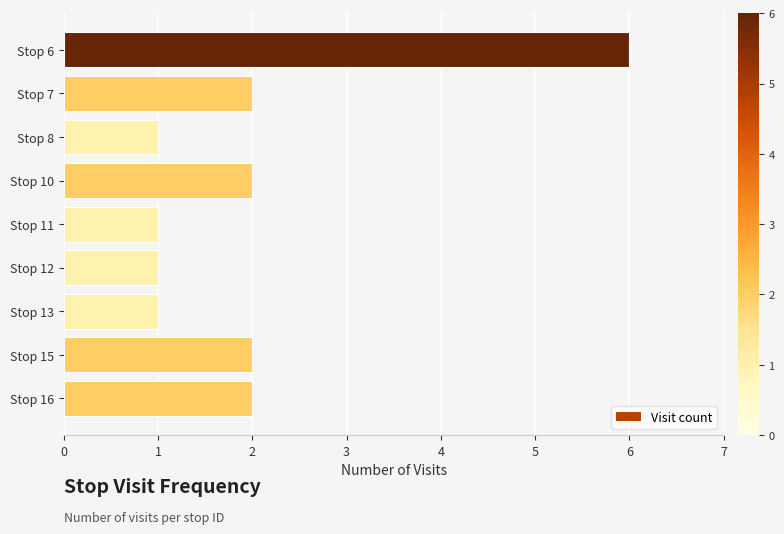

What is the minimum value shown in the chart?

1